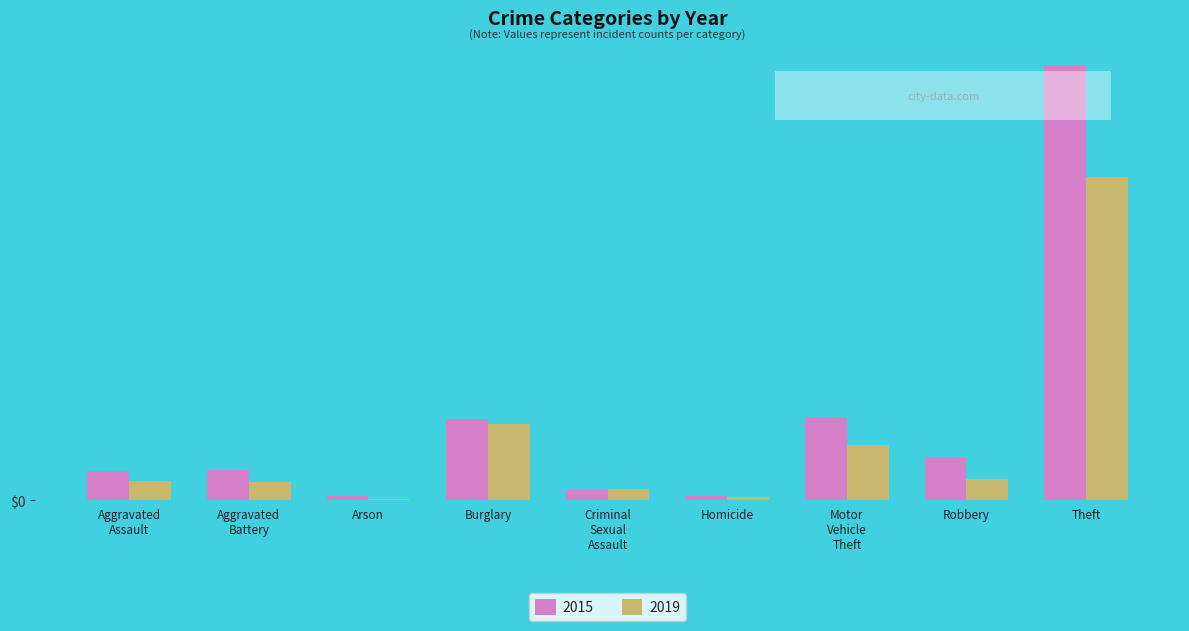

What is the sum of the 2019 values at Burglary and Homicide?

85